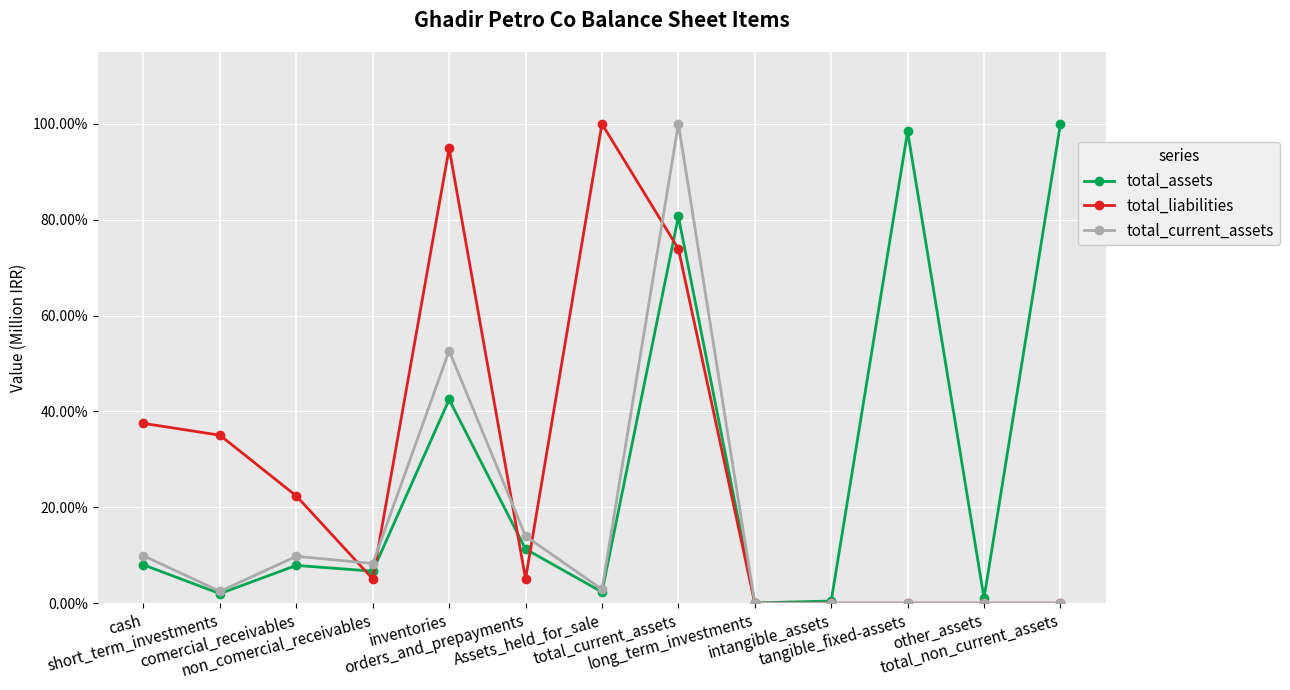

Is this an area chart (filled region under the line)?

No